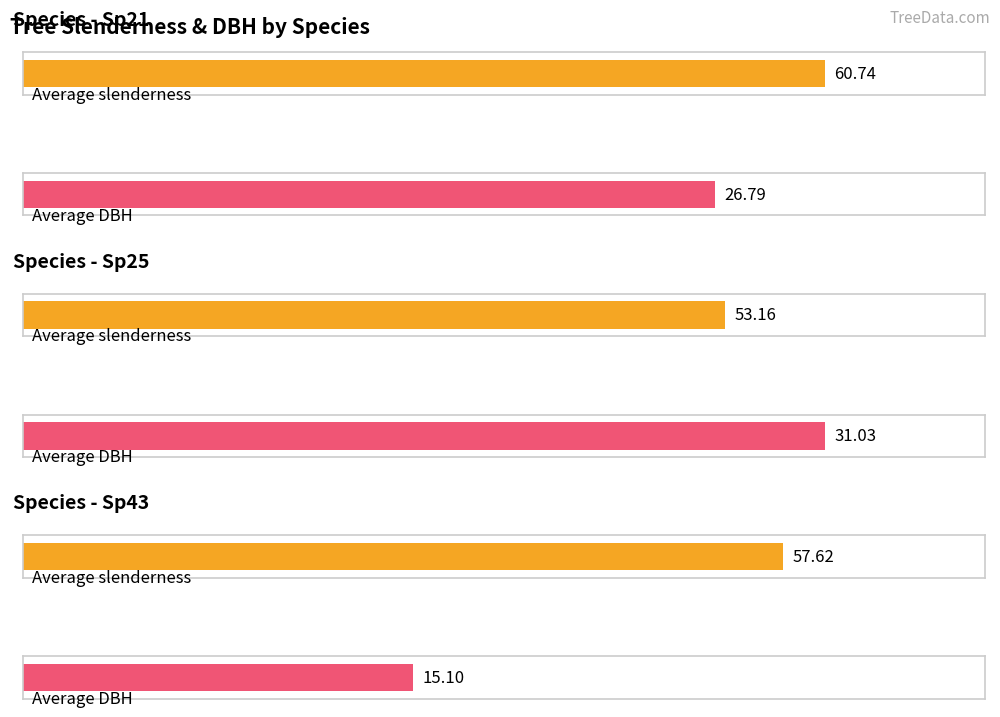

The slenderness series shows 83.7 at Tree_9. True or false?

False